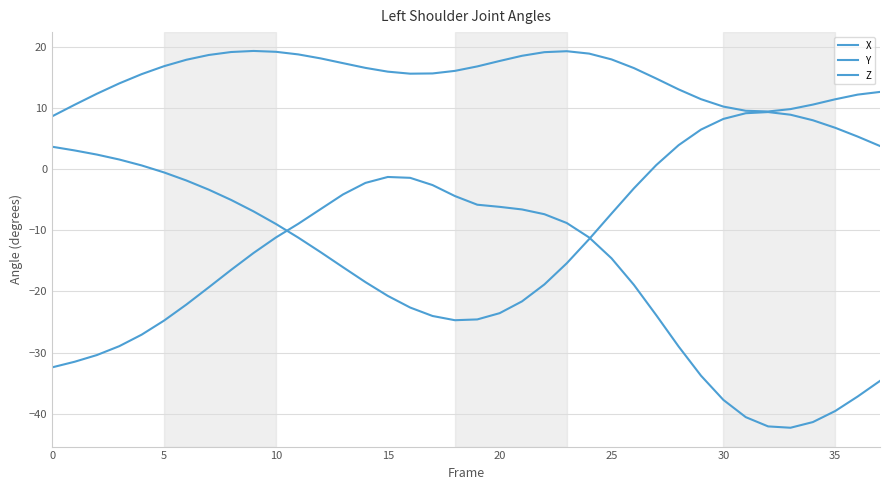

What is the difference between the maximum and second lowest values in the Z series?

40.8